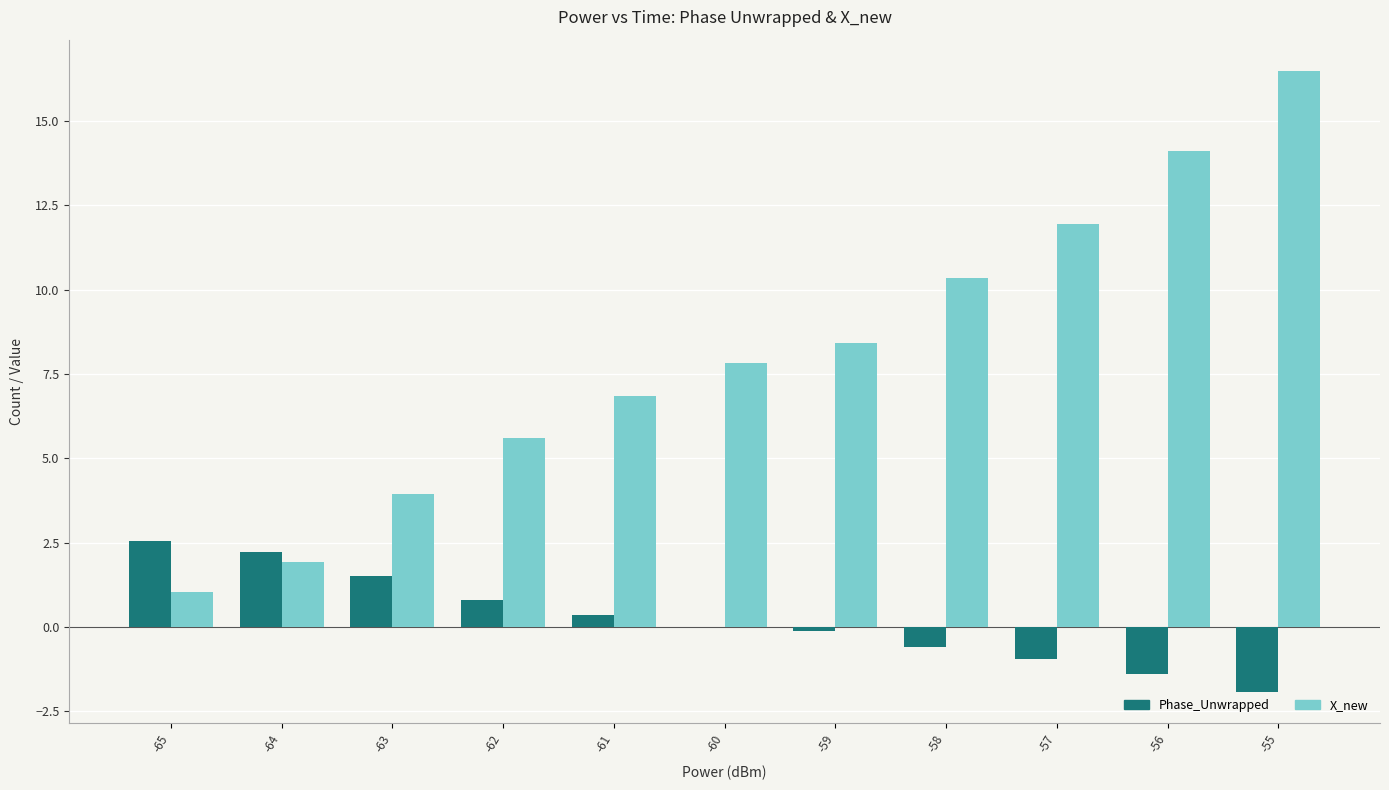

Read the Phase_Unwrapped value at -55.

-1.9